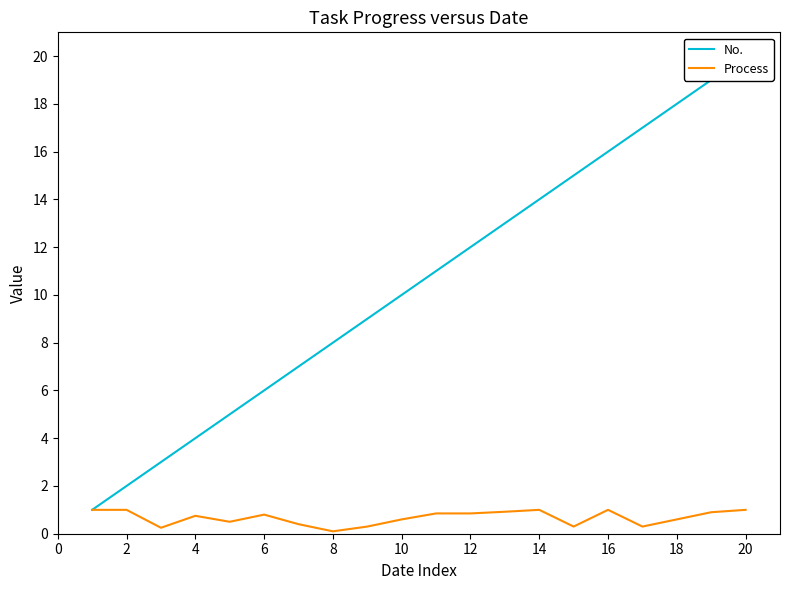

True or false: No. has more than 1 points higher than both neighbors.

False